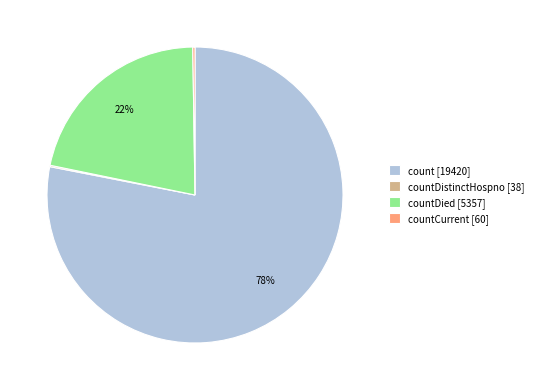

Which category has the biggest portion of the pie?

count [19420]